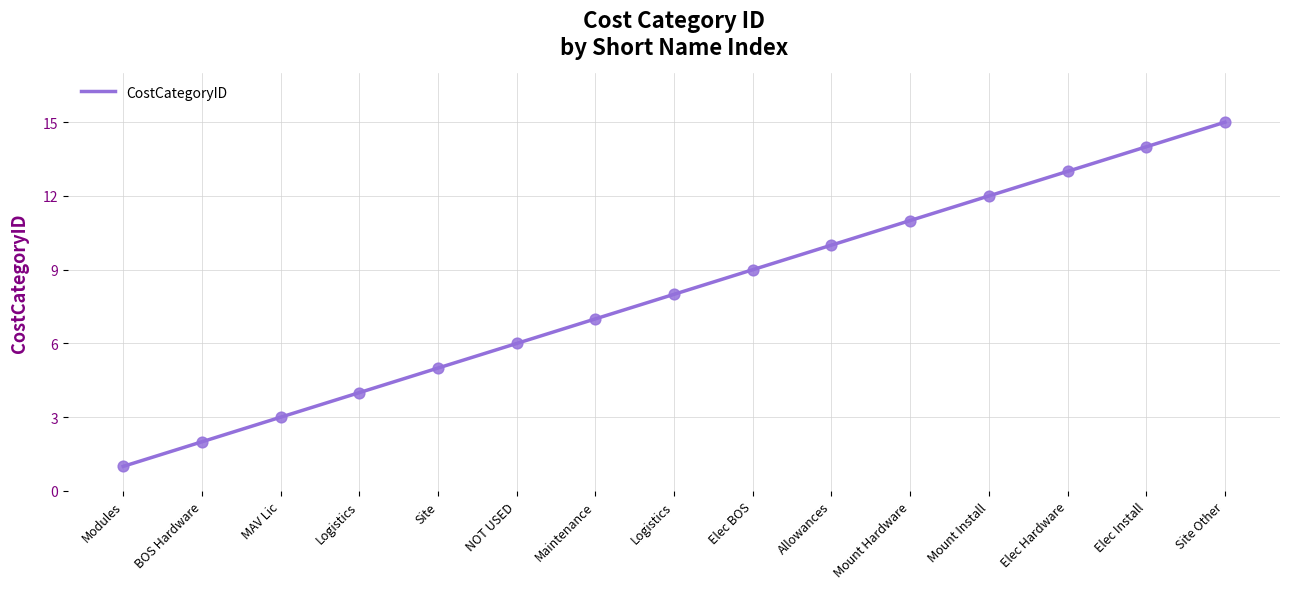

Approximately how many times larger is the value at Mount Hardware compared to Elec BOS?

1.2